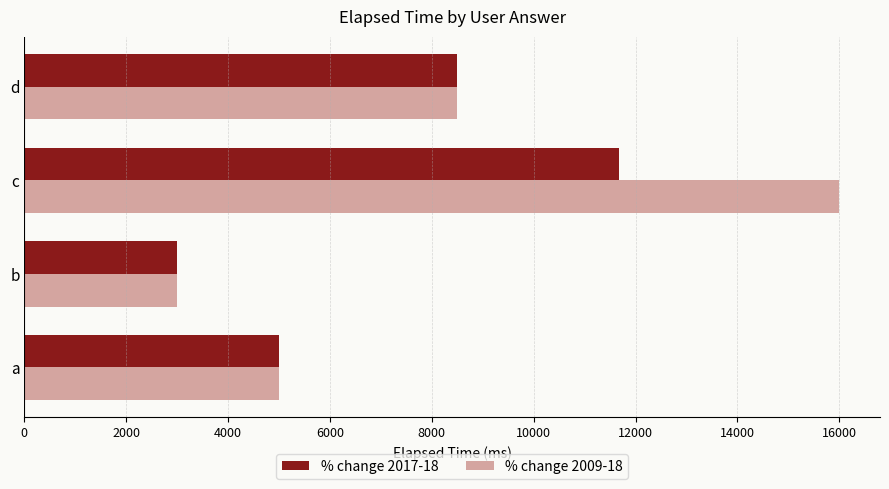

At which category is the sum across all series the highest?

c